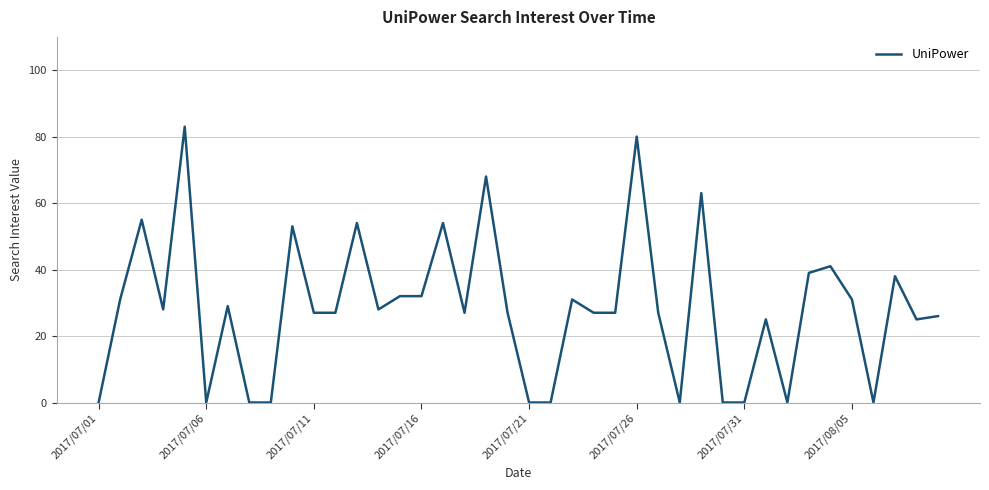

What is the maximum value shown in the chart?

83